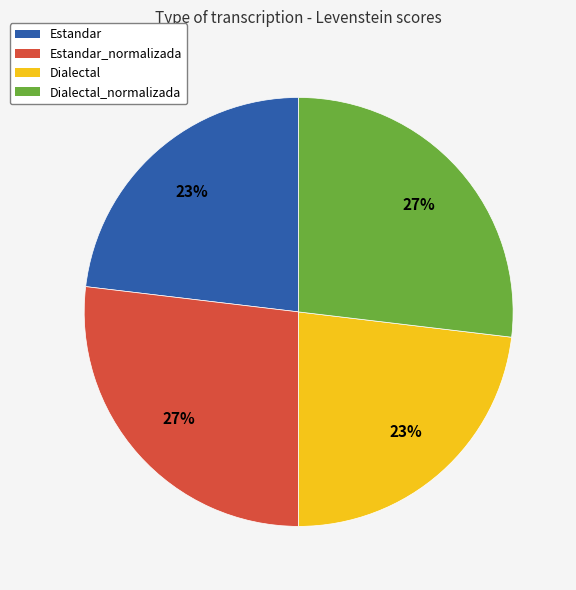

To the nearest percent, what is the average slice percentage?

25%